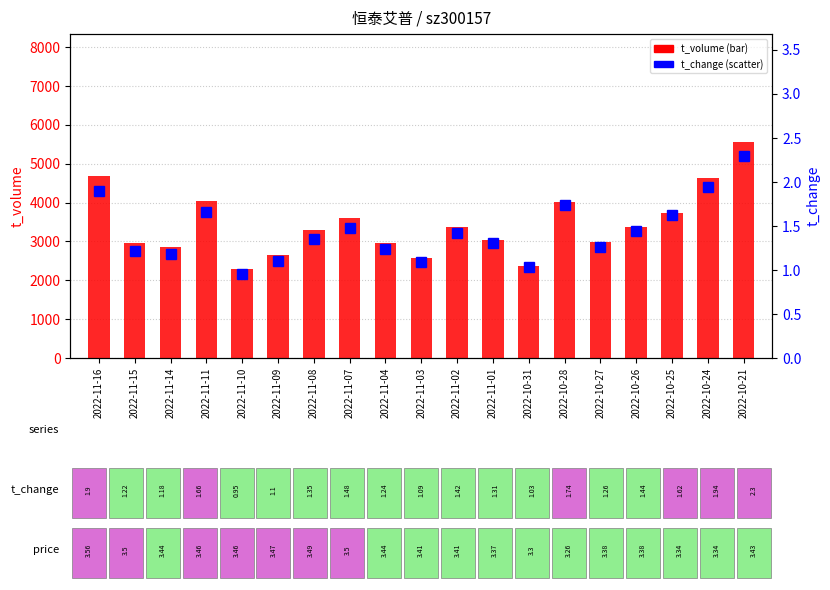

What is the value of the t_change bar at the 17th from the left?

1.6